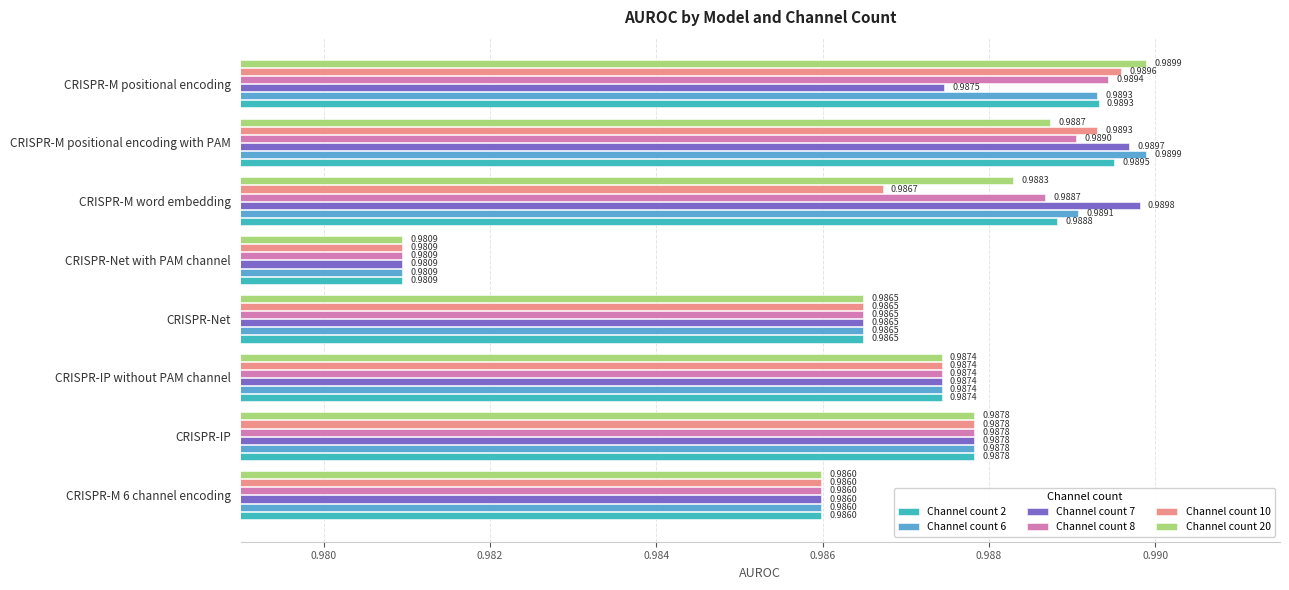

What are all the series names shown in the legend?

Channel count 2, Channel count 6, Channel count 7, Channel count 8, Channel count 10, Channel count 20